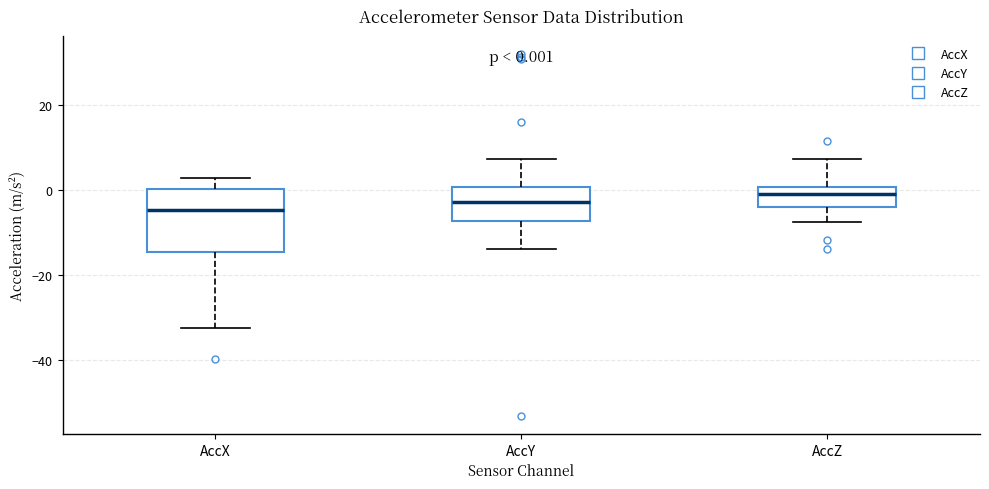

Comparing the boxes themselves (not the whiskers), which one is the tallest?

AccX